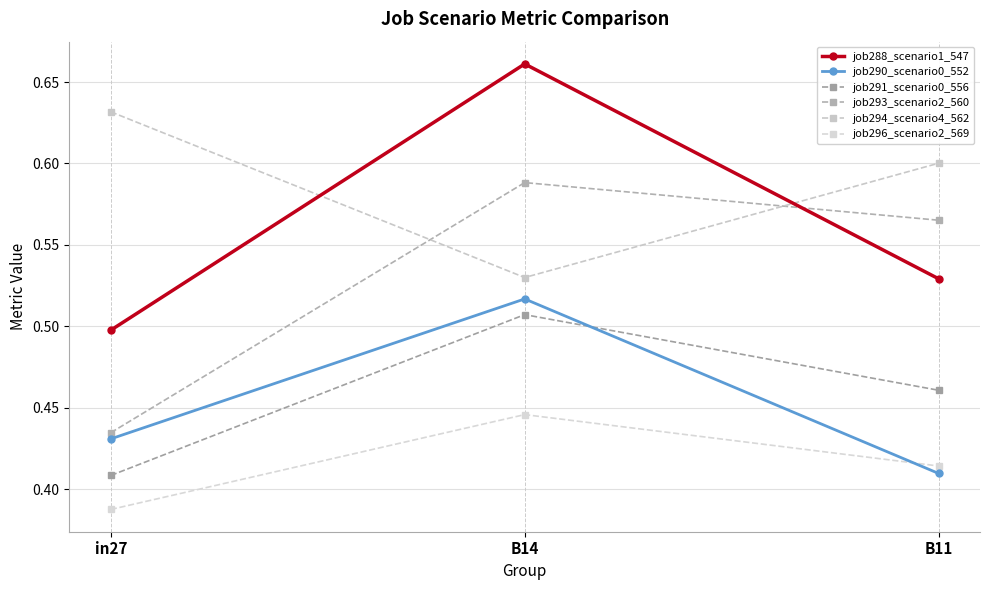

Reading left to right, transcribe all the data shown in this chart.

job288_scenario1_547: in27=0.5	B14=0.7	B11=0.5
job290_scenario0_552: in27=0.4	B14=0.5	B11=0.4
job291_scenario0_556: in27=0.4	B14=0.5	B11=0.5
job293_scenario2_560: in27=0.4	B14=0.6	B11=0.6
job294_scenario4_562: in27=0.6	B14=0.5	B11=0.6
job296_scenario2_569: in27=0.4	B14=0.4	B11=0.4